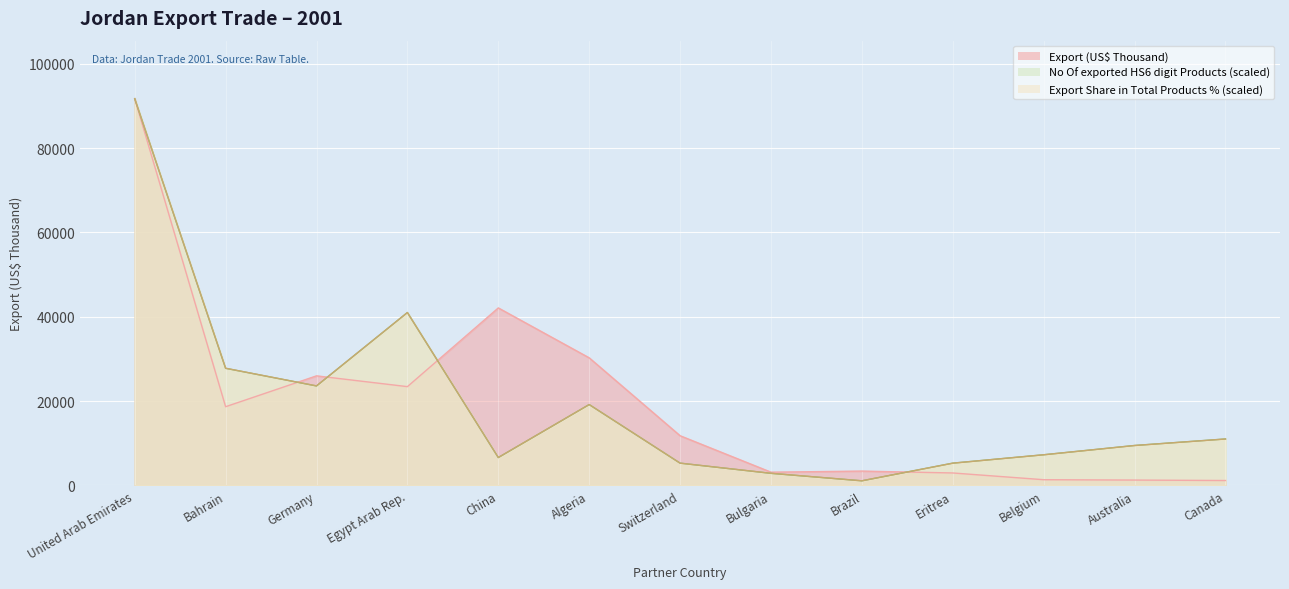

What is the value of the Export (US$ Thousand) point at the 2nd from the left?

18666.7